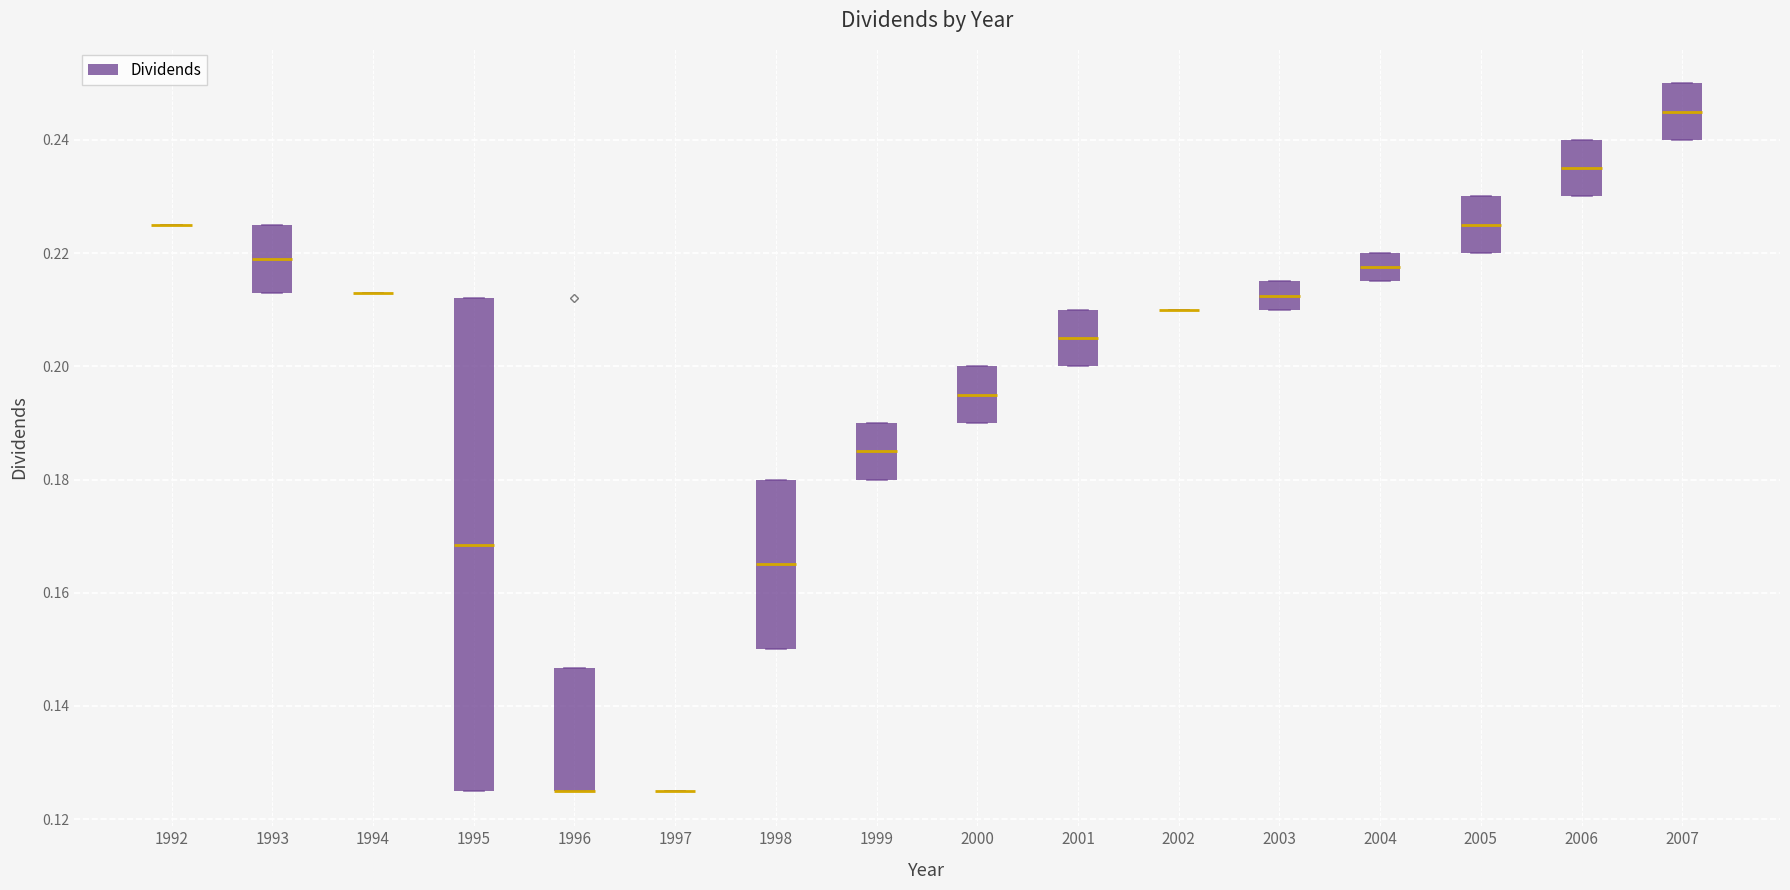

Reading left to right, read every box against the y-axis: the position of its median line, the range the box covers, and the ends of its whiskers. The values are not printed on the chart, so give them approximately, as read against the axis.

1992: box collapsed to a line at 0.226, whiskers 0.226 to 0.226
1993: median 0.220, box 0.214 to 0.226, whiskers 0.214 to 0.226
1994: box collapsed to a line at 0.214, whiskers 0.214 to 0.214
1995: median 0.168, box 0.126 to 0.212, whiskers 0.126 to 0.212
1996: median 0.126 (drawn on the box's lower edge), box 0.126 to 0.146, whiskers 0.126 to 0.146
1997: box collapsed to a line at 0.126, whiskers 0.126 to 0.126
1998: median 0.166, box 0.150 to 0.180, whiskers 0.150 to 0.180
1999: median 0.186, box 0.180 to 0.190, whiskers 0.180 to 0.190
2000: median 0.196, box 0.190 to 0.200, whiskers 0.190 to 0.200
2001: median 0.206, box 0.200 to 0.210, whiskers 0.200 to 0.210
2002: box collapsed to a line at 0.210, whiskers 0.210 to 0.210
2003: median 0.212, box 0.210 to 0.216, whiskers 0.210 to 0.216
2004: median 0.218, box 0.216 to 0.220, whiskers 0.216 to 0.220
2005: median 0.226, box 0.220 to 0.230, whiskers 0.220 to 0.230
2006: median 0.236, box 0.230 to 0.240, whiskers 0.230 to 0.240
2007: median 0.246, box 0.240 to 0.250, whiskers 0.240 to 0.250